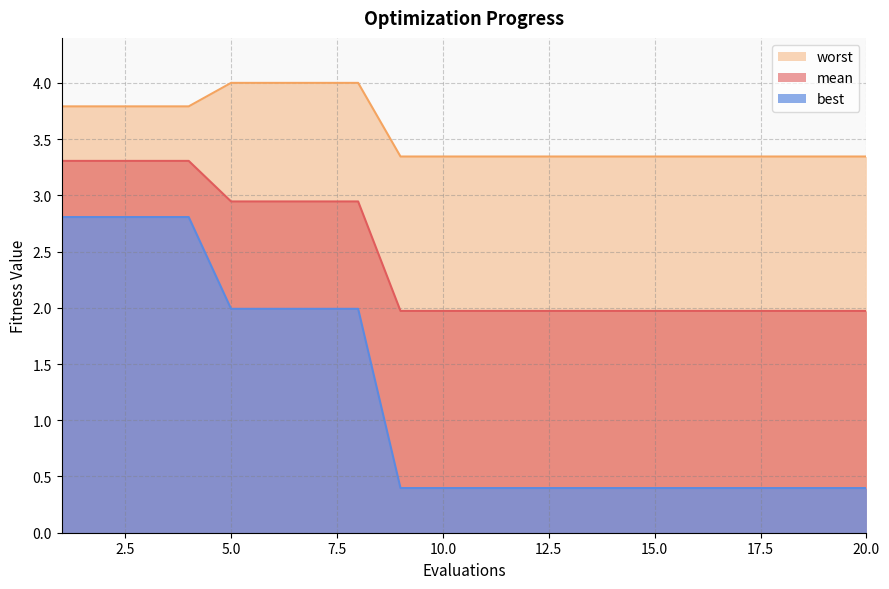

What is the value of the mean point at the 14th from the left?

2.0